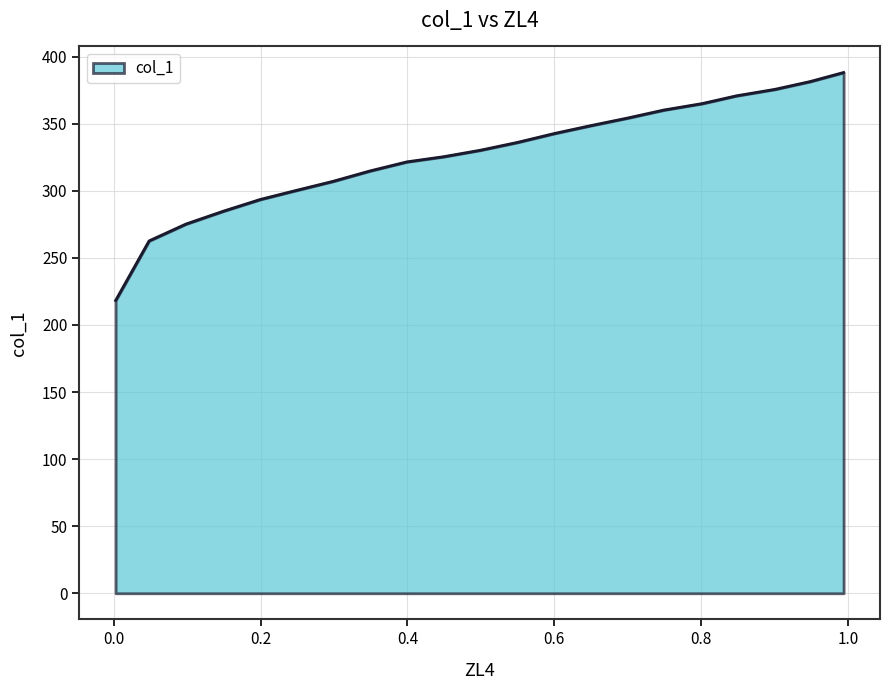

What is the difference between the maximum and minimum values?

169.9